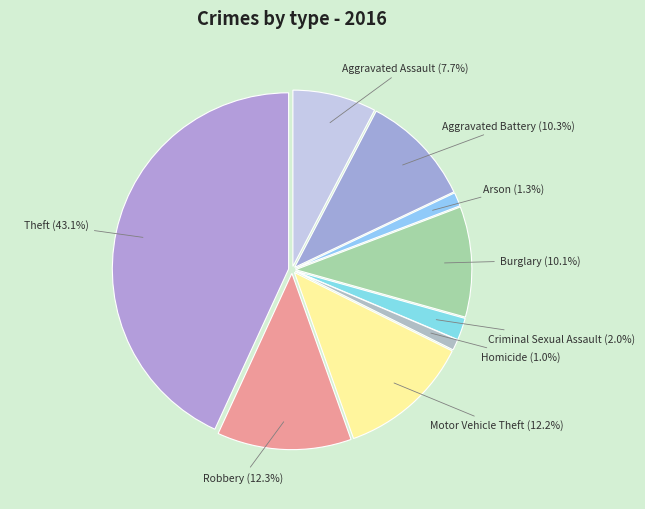

The Arson slice represents 6% of the pie. True or false?

False